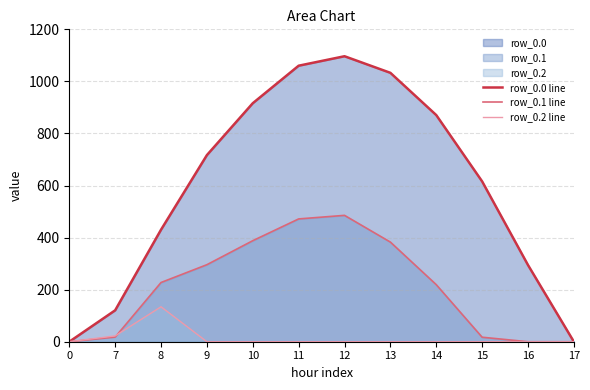

Which series changed the most between 15 and 17?

row_0.0 line